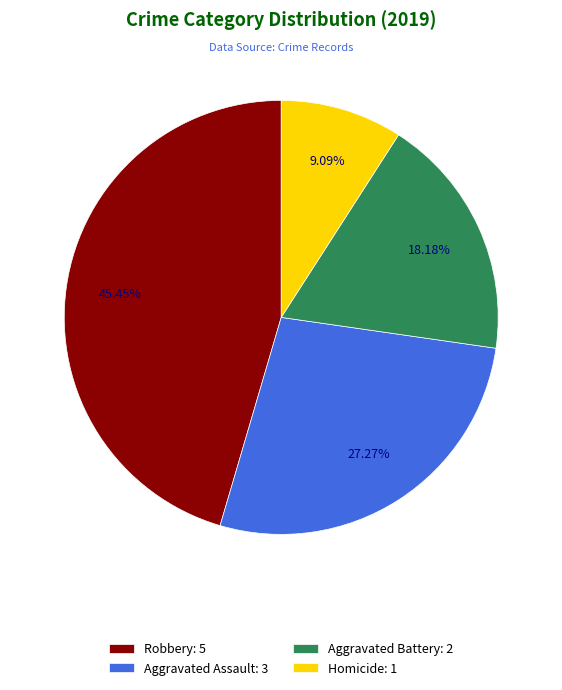

Combined, do Homicide and Robbery account for over 50%?

Yes